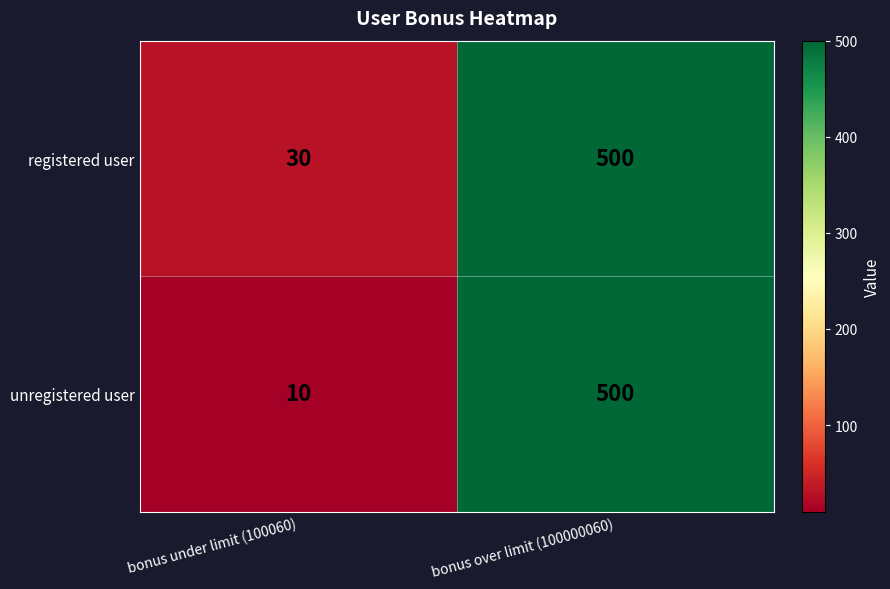

At which category is the sum across all series the highest?

bonus over limit (100000060)